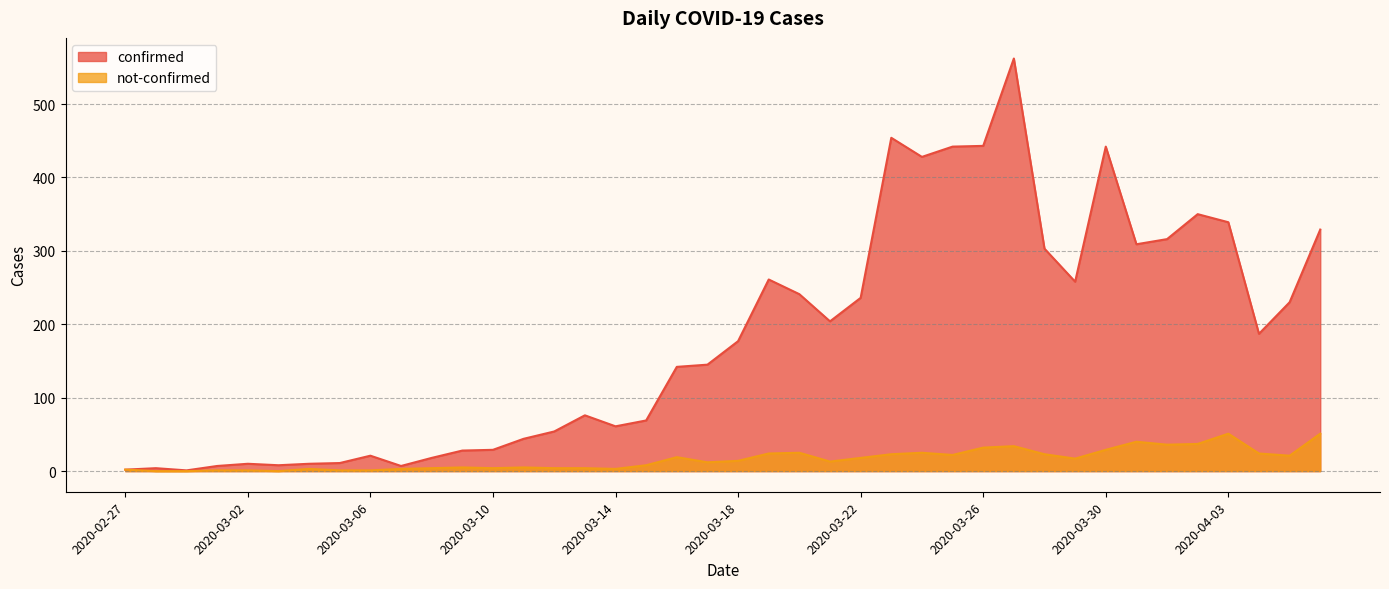

At which category does not-confirmed reach its first local valley?

2020-03-03